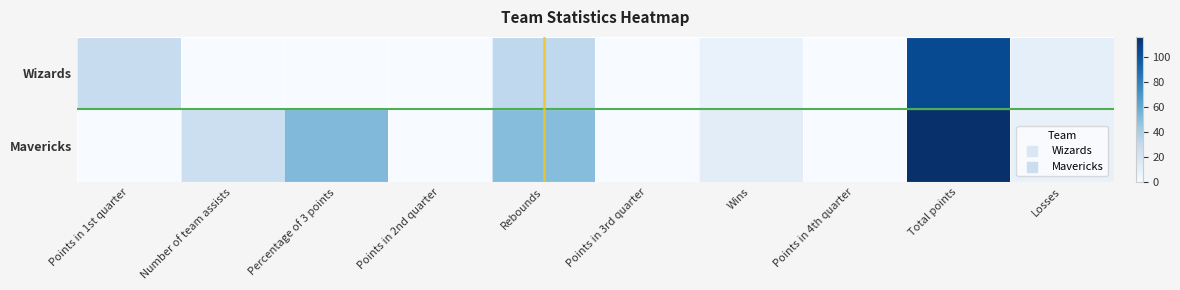

At Points in 1st quarter, list the series in order from largest to smallest.

Wizards, Mavericks